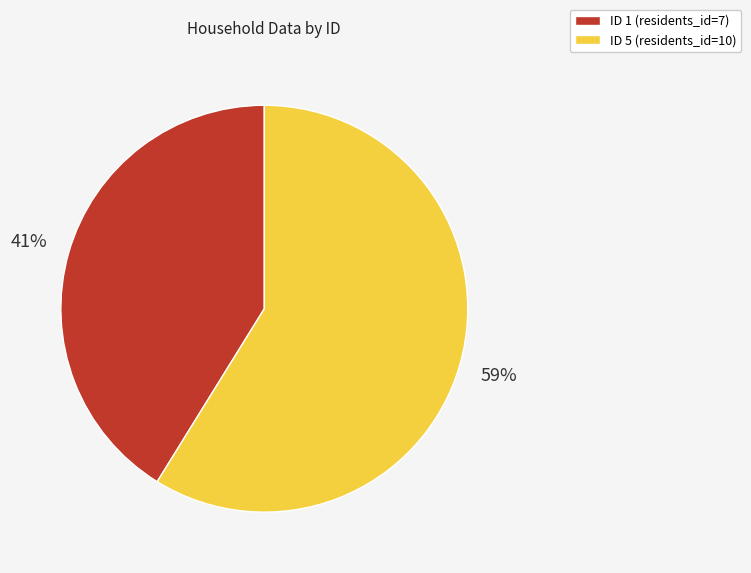

To the nearest percent, what is the average slice percentage?

50%